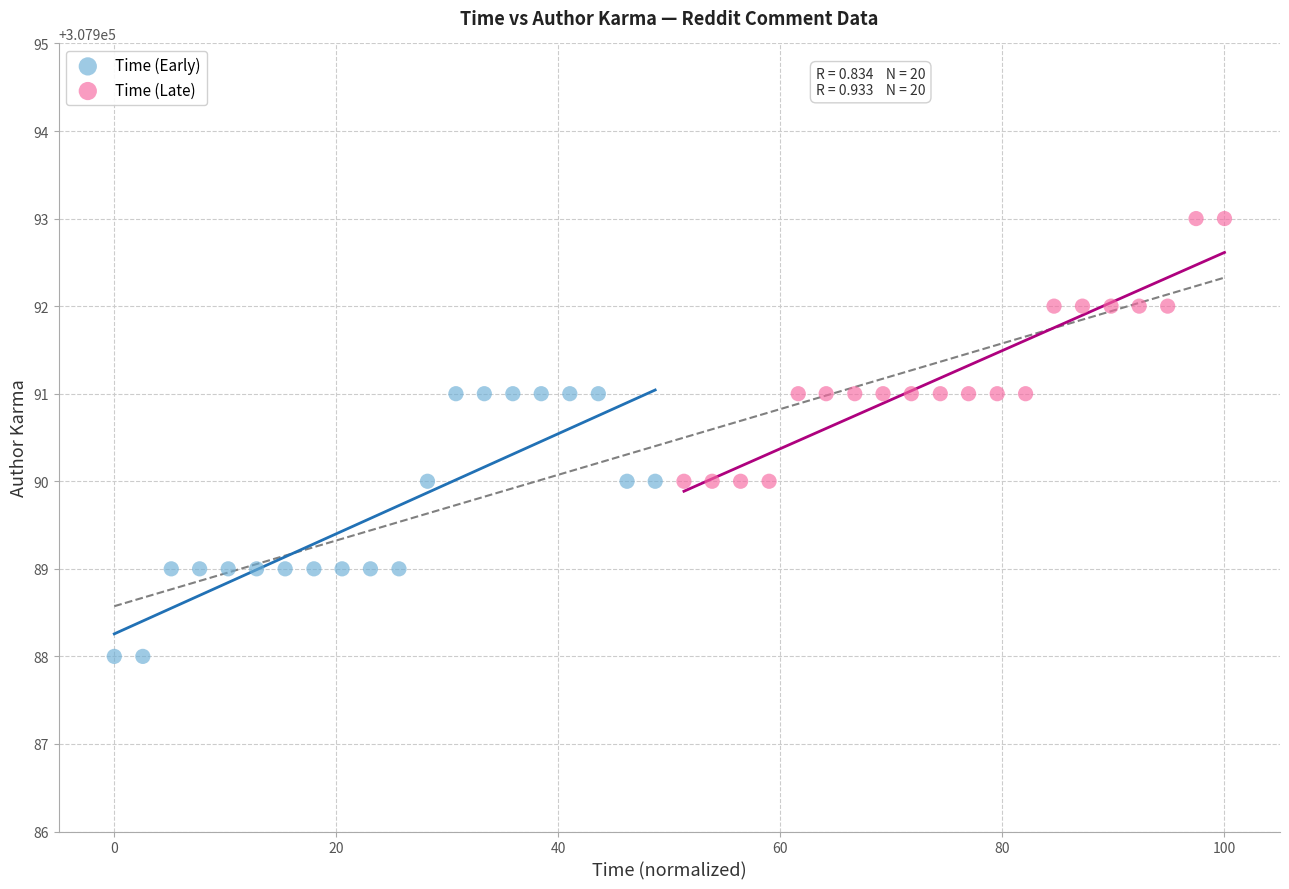

Which series reaches the minimum Y coordinate?

Time (Early)